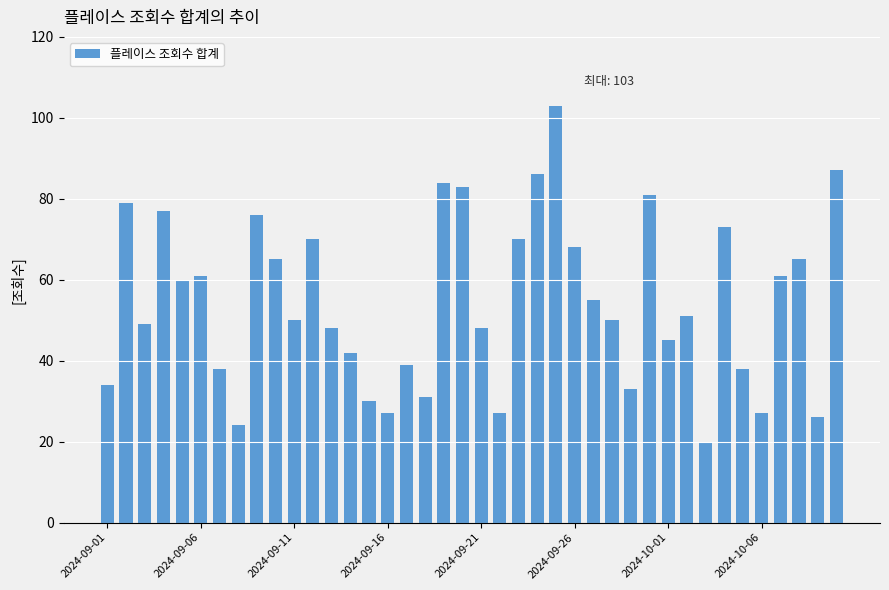

What is the difference between the maximum and second lowest values?

79